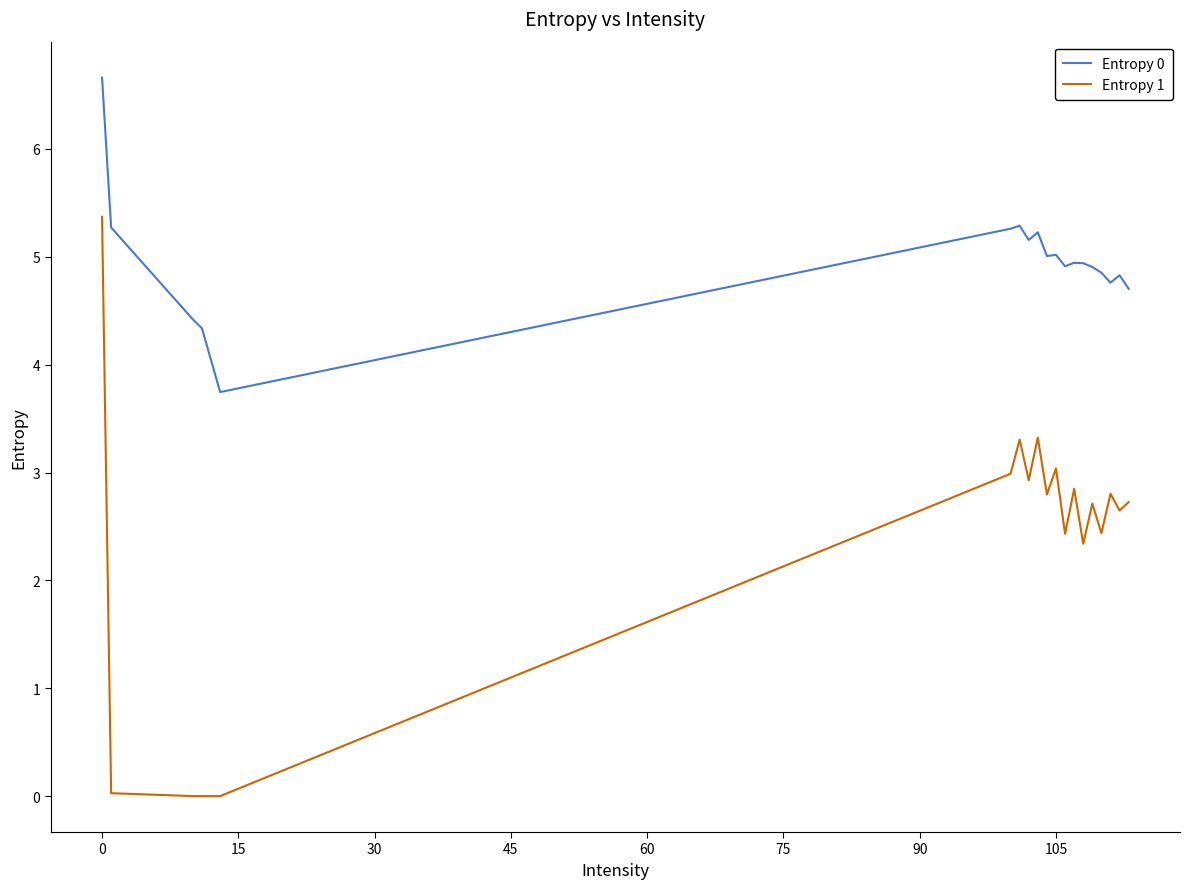

Which series has the widest spread of values?

Entropy 1